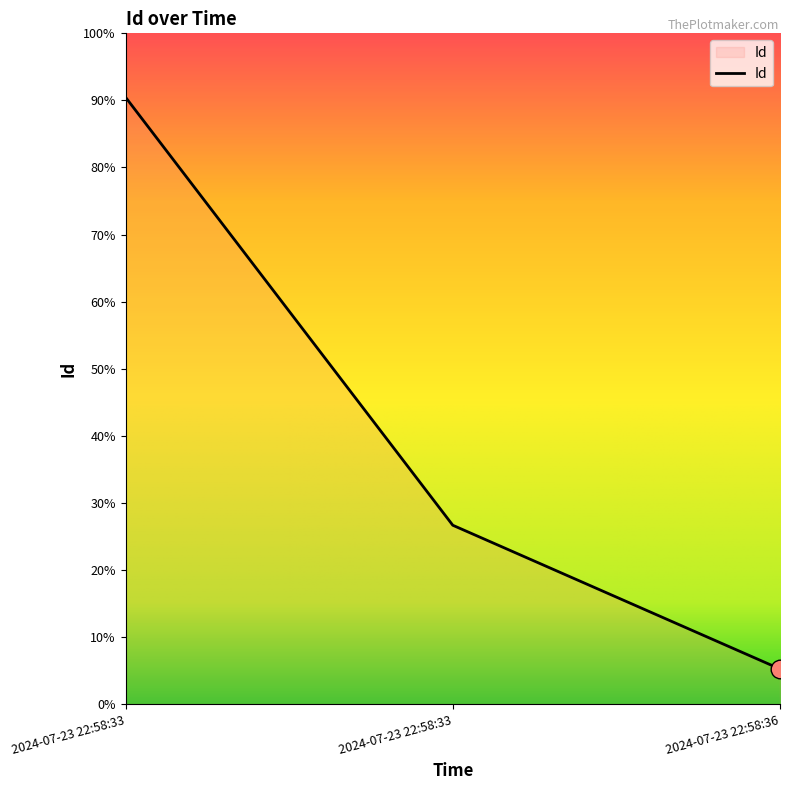

Between 2024-07-23 22:58:33 and 2024-07-23 22:58:33, which is larger?

2024-07-23 22:58:33